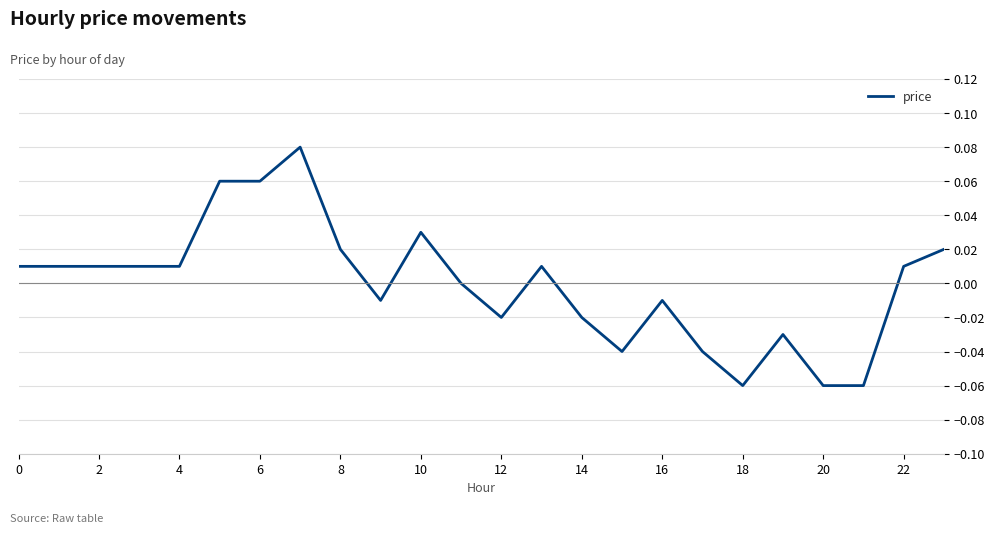

Does the chart display data point markers on the line(s)?

No